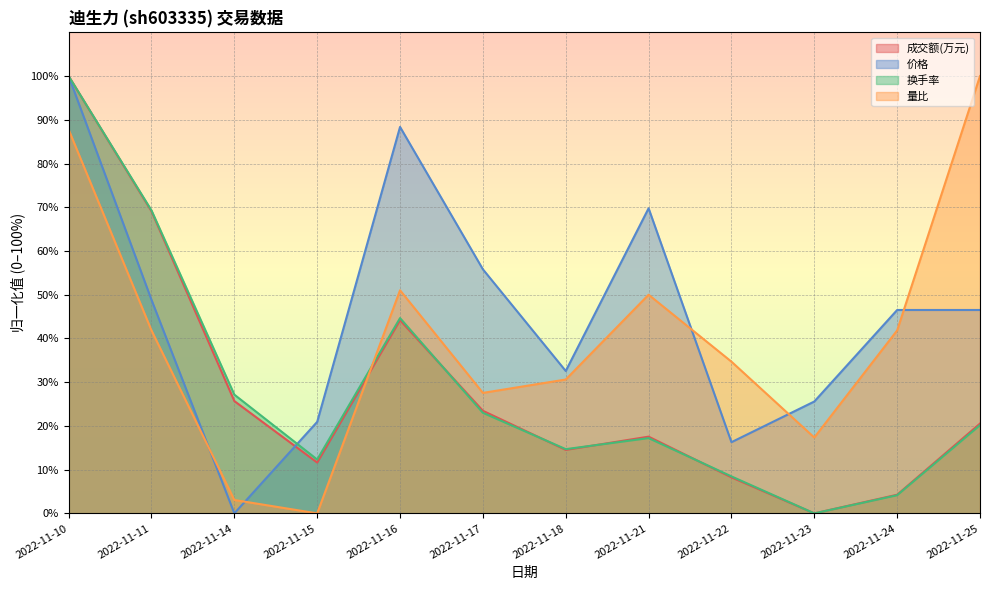

After their last crossing, which series has the higher values: 量比 or 换手率?

量比